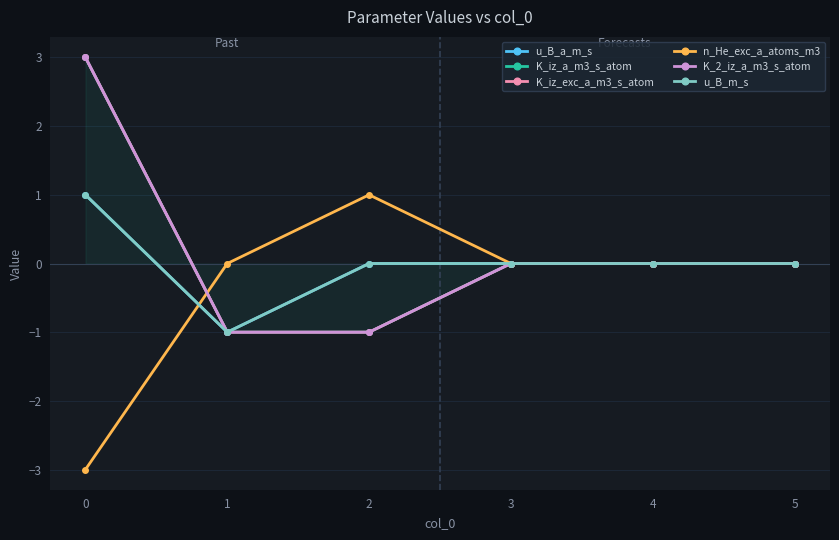

Reading left to right, list all the values displayed in this chart.

u_B_a_m_s: 0=1	1=-1	2=0	3=0	4=0	5=0
K_iz_a_m3_s_atom: 0=3	1=-1	2=-1	3=0	4=0	5=0
K_iz_exc_a_m3_s_atom: 0=3	1=-1	2=-1	3=0	4=0	5=0
n_He_exc_a_atoms_m3: 0=-3	1=0	2=1	3=0	4=0	5=0
K_2_iz_a_m3_s_atom: 0=3	1=-1	2=-1	3=0	4=0	5=0
u_B_m_s: 0=1	1=-1	2=0	3=0	4=0	5=0